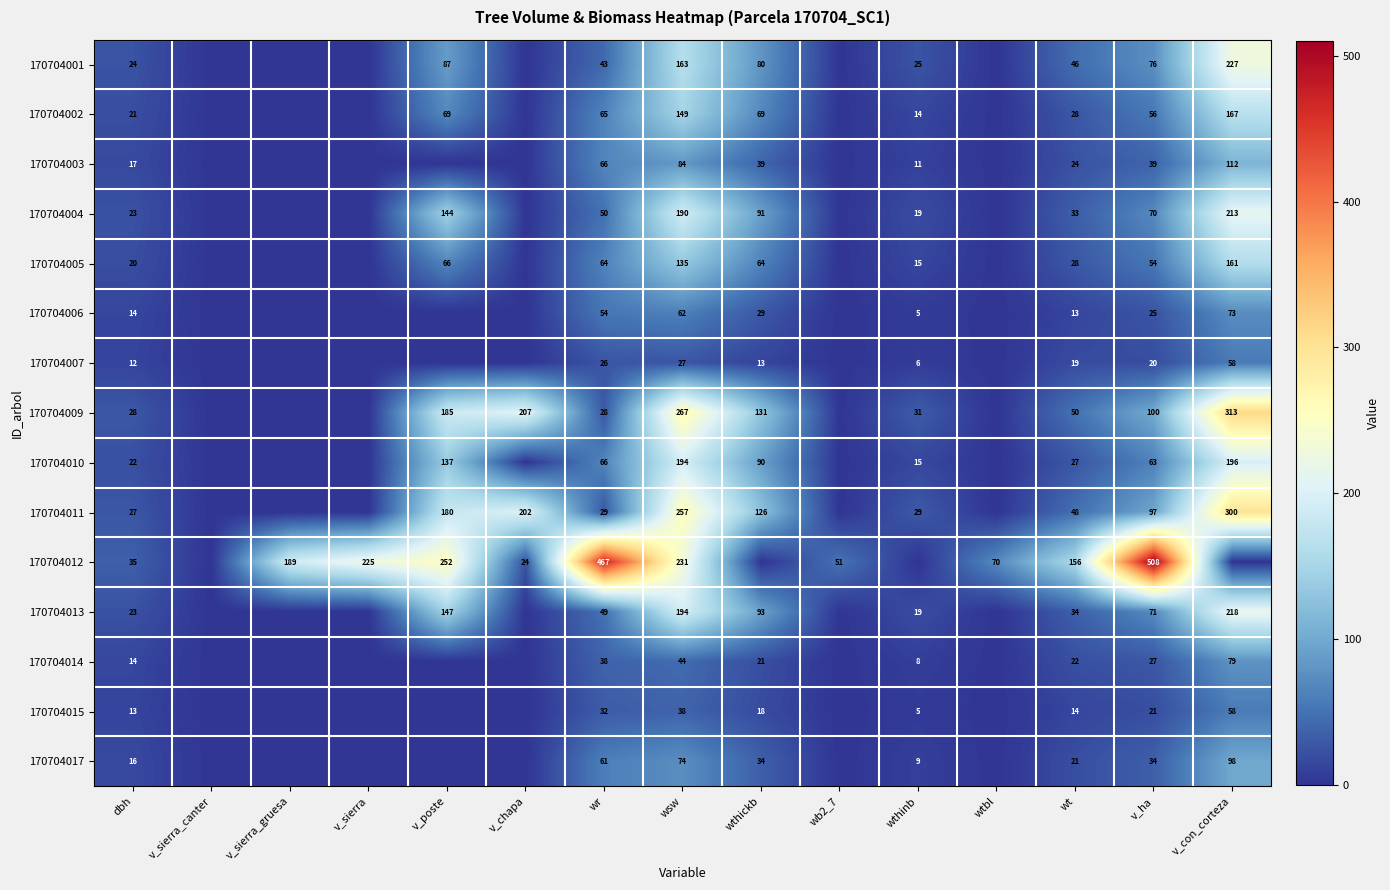

What is the total value across all series at dbh?

309